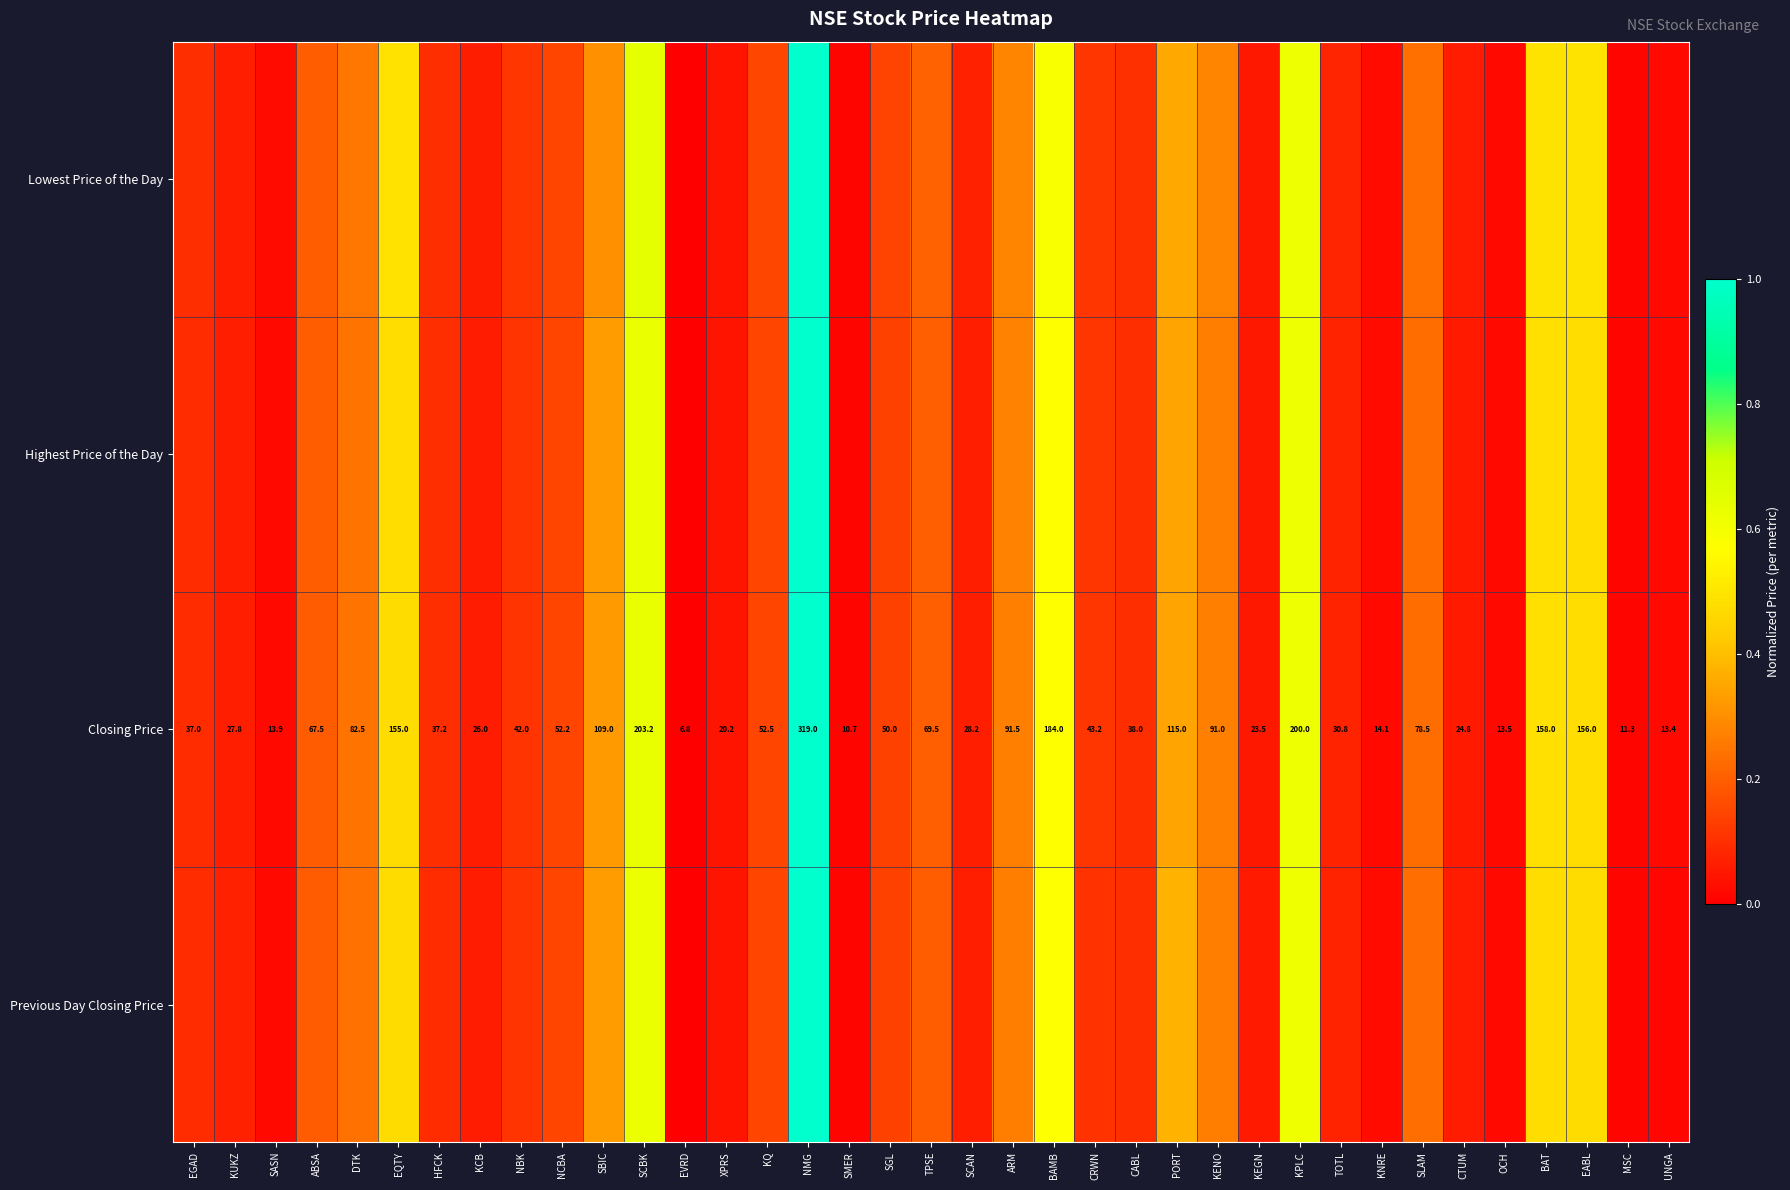

What is the sum of the Lowest Price of the Day values at SCAN and EQTY?

0.6